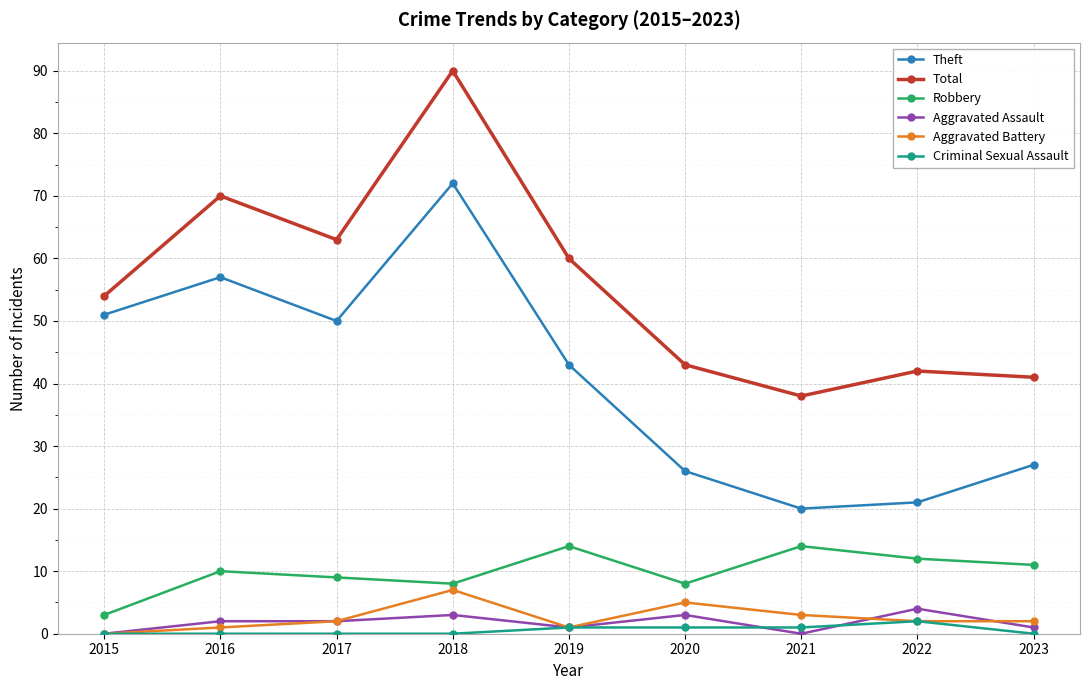

What are all the series names shown in the legend?

Theft, Total, Robbery, Aggravated Assault, Aggravated Battery, Criminal Sexual Assault